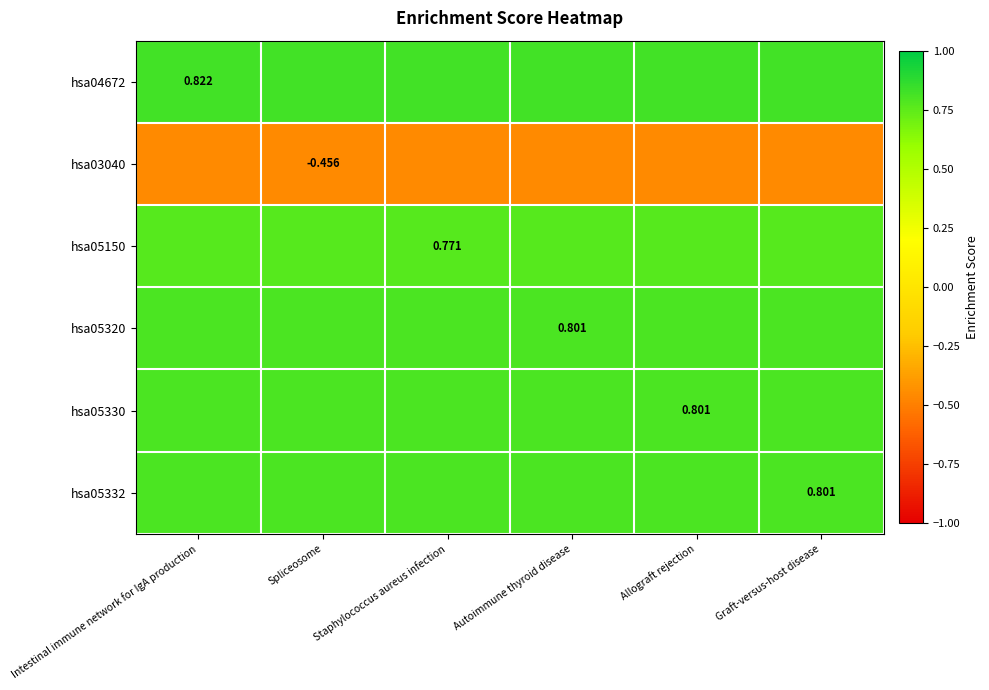

Which series changed the most between Spliceosome and Allograft rejection?

hsa04672